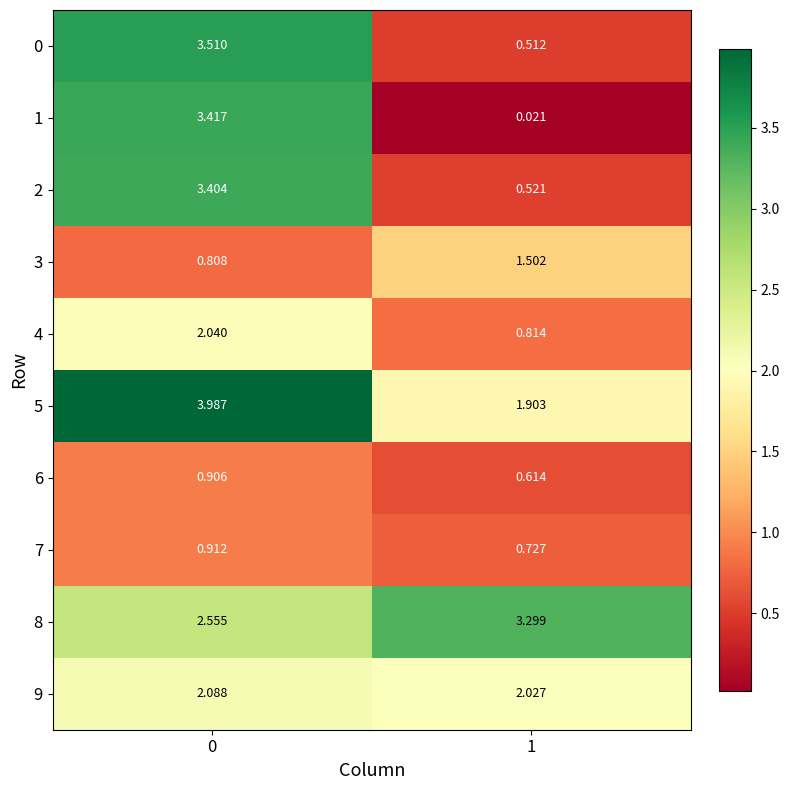

Is the value of 8 at 1 greater than the value of 1 at 1?

Yes